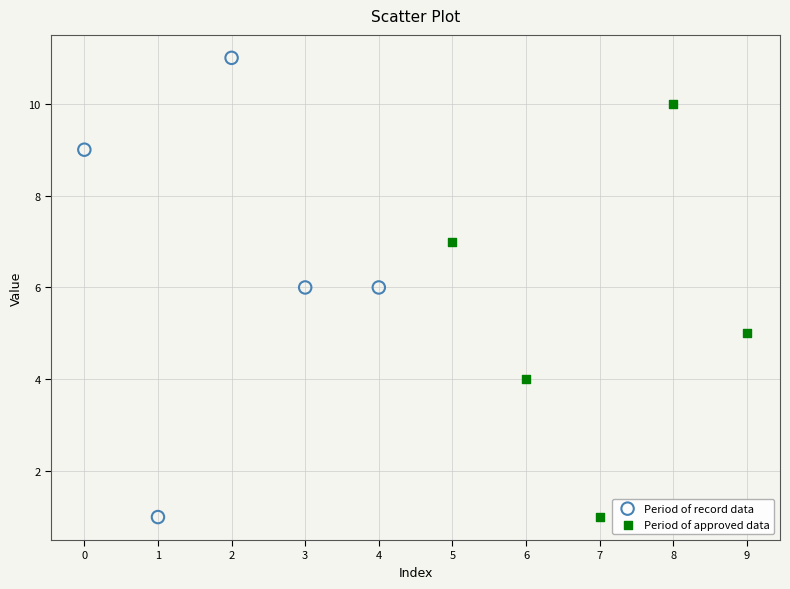

What are all the series names shown in the legend?

Period of record data, Period of approved data